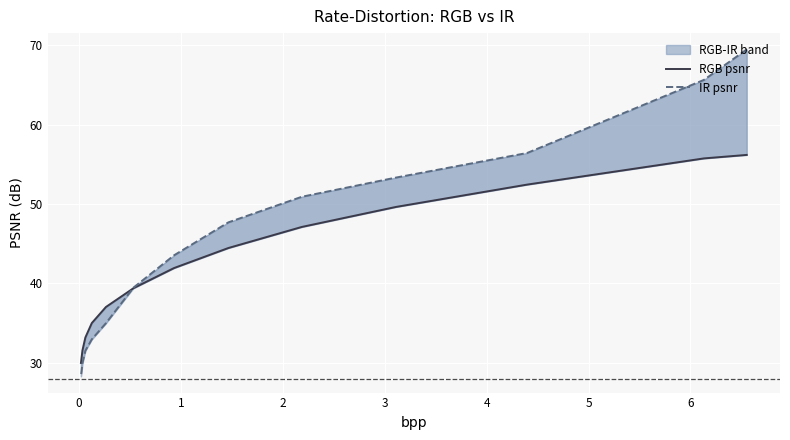

Is it true that RGB psnr equals 29.8 at 0?

False